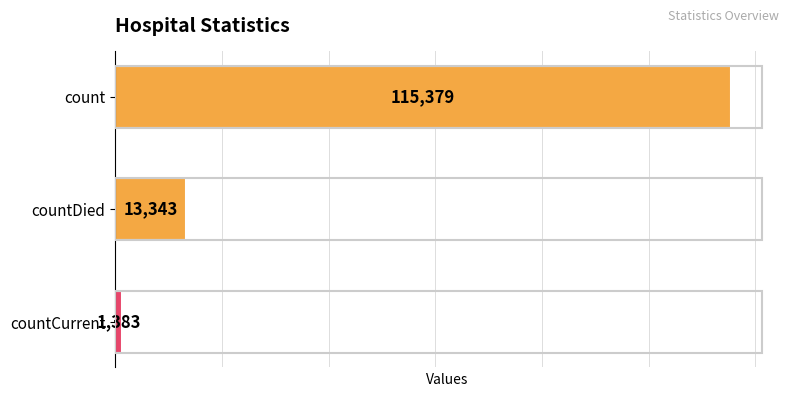

Reading top to bottom, what are all the values shown in this chart?

115379	13343	1383